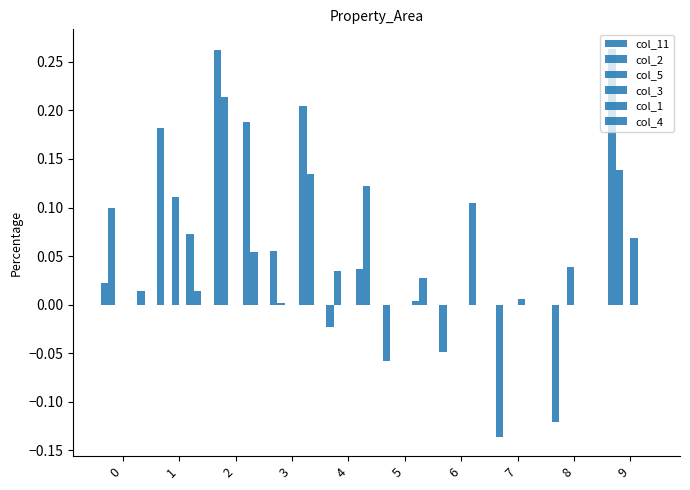

At how many categories does at least one series exceed 0?

10